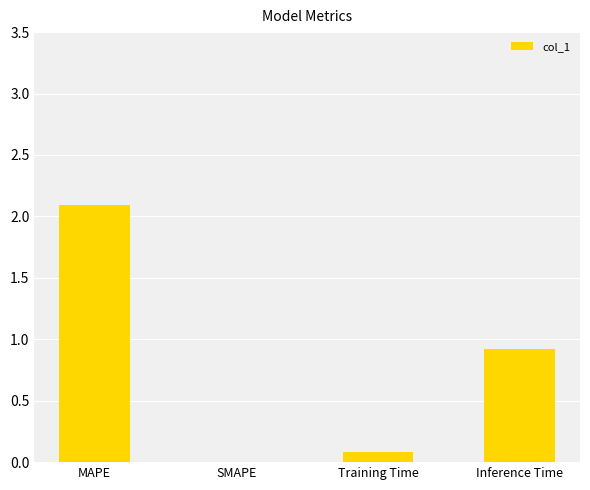

How many values are above zero?

3